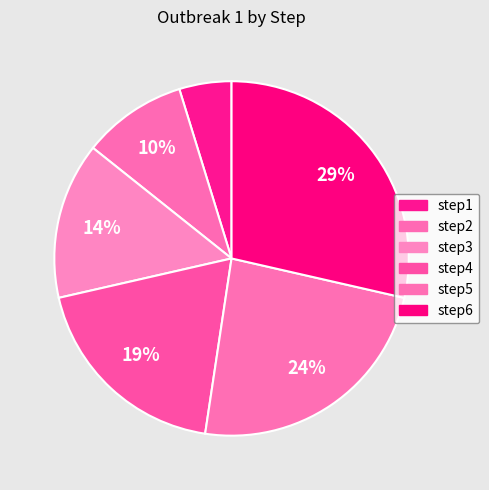

Count the number of slices in the pie.

6